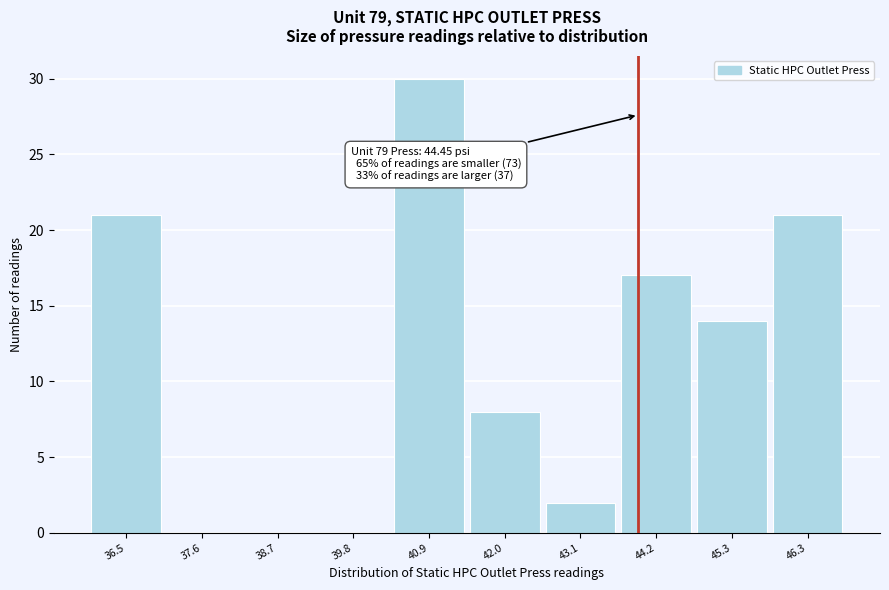

Reading left to right, transcribe all the data shown in this chart.

36.5=21	37.6=0	38.7=0	39.8=0	40.9=30	42.0=8	43.1=2	44.2=17	45.3=14	46.3=21